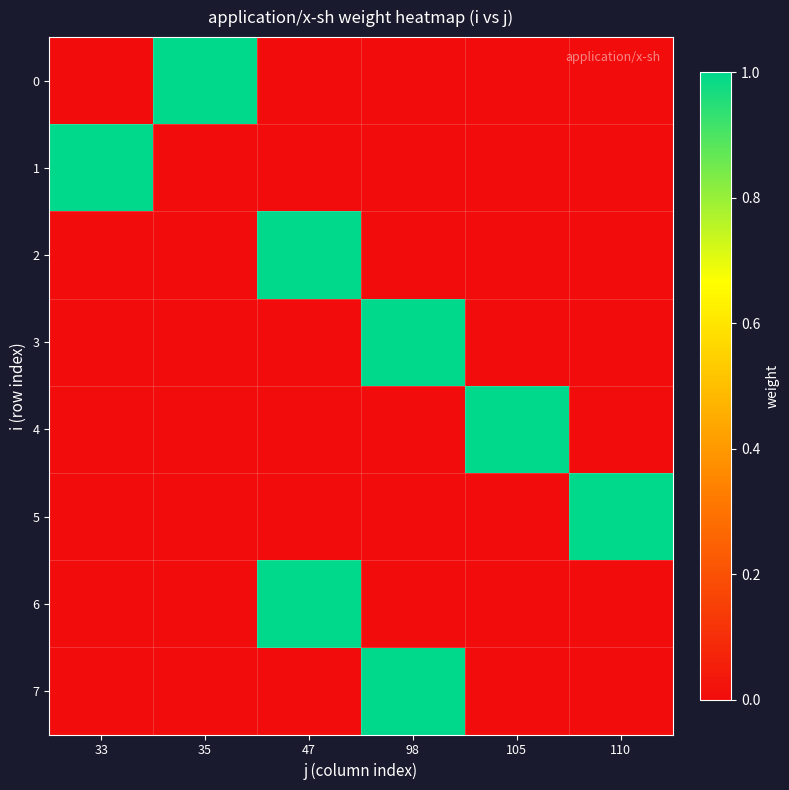

At which category is the sum across all series the highest?

47